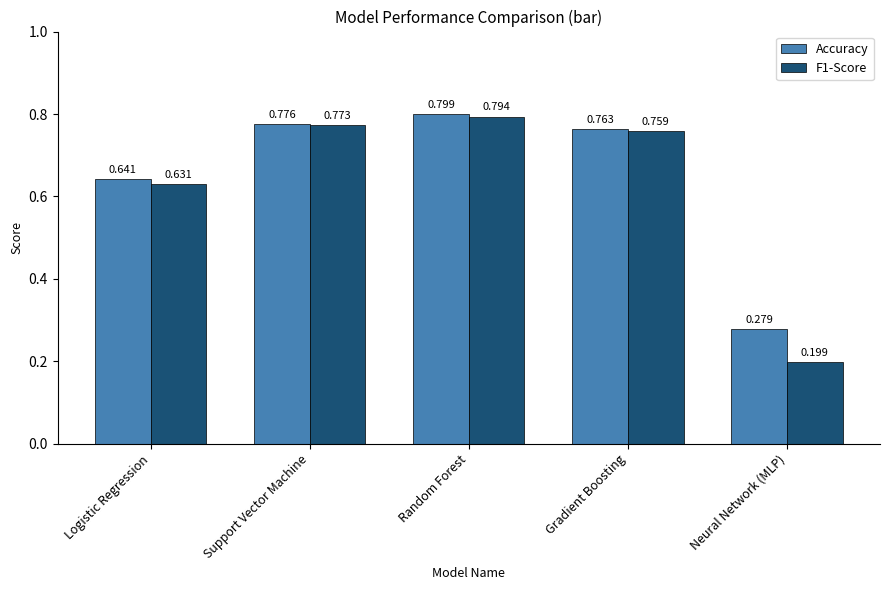

What is the label of the 3rd bar from the left?

Random Forest